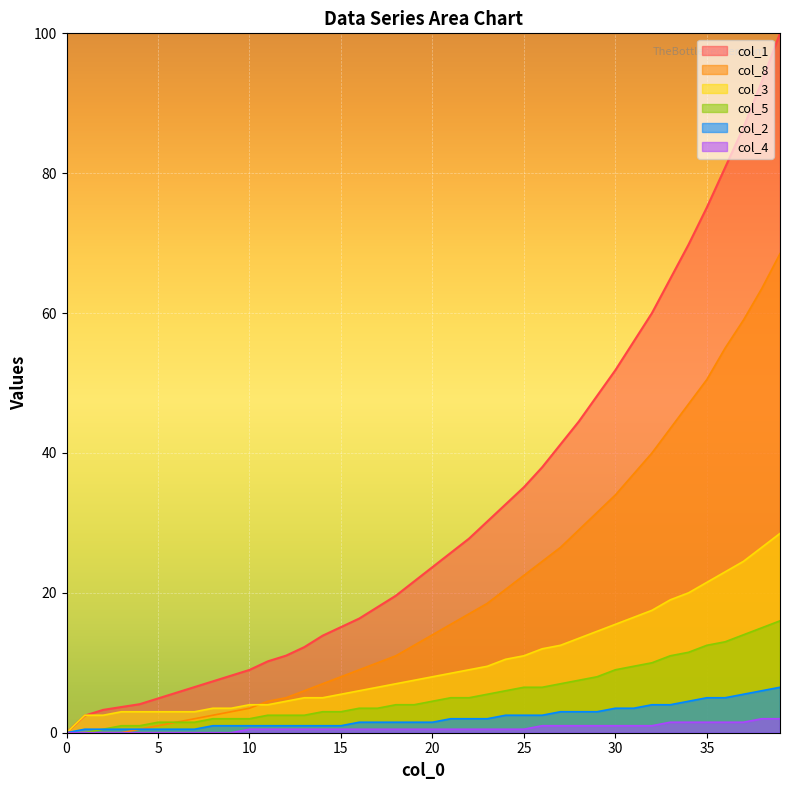

Reading left to right, what are all the values shown in this chart?

col_1: 0.0	2.4	3.3	3.7	4.1	4.9	5.7	6.5	7.3	8.2	9.0	10.2	11.0	12.2	13.9	15.1	16.3	18.0	19.6	21.6	23.7	25.7	27.8	30.2	32.7	35.1	38.0	41.2	44.5	48.2	51.8	55.9	60.0	64.9	69.8	75.1	80.8	86.5	93.1	100.0
col_8: 0.0	0.0	0.0	0.0	0.5	1.0	1.5	2.0	2.5	3.0	3.5	4.5	5.0	6.0	7.0	8.0	9.0	10.0	11.0	12.5	14.0	15.5	17.0	18.5	20.5	22.5	24.5	26.5	29.0	31.5	34.0	37.0	40.0	43.5	47.0	50.5	55.0	59.0	63.5	68.5
col_3: 0.0	2.5	2.5	3.0	3.0	3.0	3.0	3.0	3.5	3.5	4.0	4.0	4.5	5.0	5.0	5.5	6.0	6.5	7.0	7.5	8.0	8.5	9.0	9.5	10.5	11.0	12.0	12.5	13.5	14.5	15.5	16.5	17.5	19.0	20.0	21.5	23.0	24.5	26.5	28.5
col_5: 0.0	0.0	0.5	1.0	1.0	1.5	1.5	1.5	2.0	2.0	2.0	2.5	2.5	2.5	3.0	3.0	3.5	3.5	4.0	4.0	4.5	5.0	5.0	5.5	6.0	6.5	6.5	7.0	7.5	8.0	9.0	9.5	10.0	11.0	11.5	12.5	13.0	14.0	15.0	16.0
col_2: 0.0	0.5	0.5	0.5	0.5	0.5	0.5	0.5	1.0	1.0	1.0	1.0	1.0	1.0	1.0	1.0	1.5	1.5	1.5	1.5	1.5	2.0	2.0	2.0	2.5	2.5	2.5	3.0	3.0	3.0	3.5	3.5	4.0	4.0	4.5	5.0	5.0	5.5	6.0	6.5
col_4: 0.0	0.0	0.0	0.0	0.0	0.0	0.0	0.0	0.0	0.0	0.5	0.5	0.5	0.5	0.5	0.5	0.5	0.5	0.5	0.5	0.5	0.5	0.5	0.5	0.5	0.5	1.0	1.0	1.0	1.0	1.0	1.0	1.0	1.5	1.5	1.5	1.5	1.5	2.0	2.0